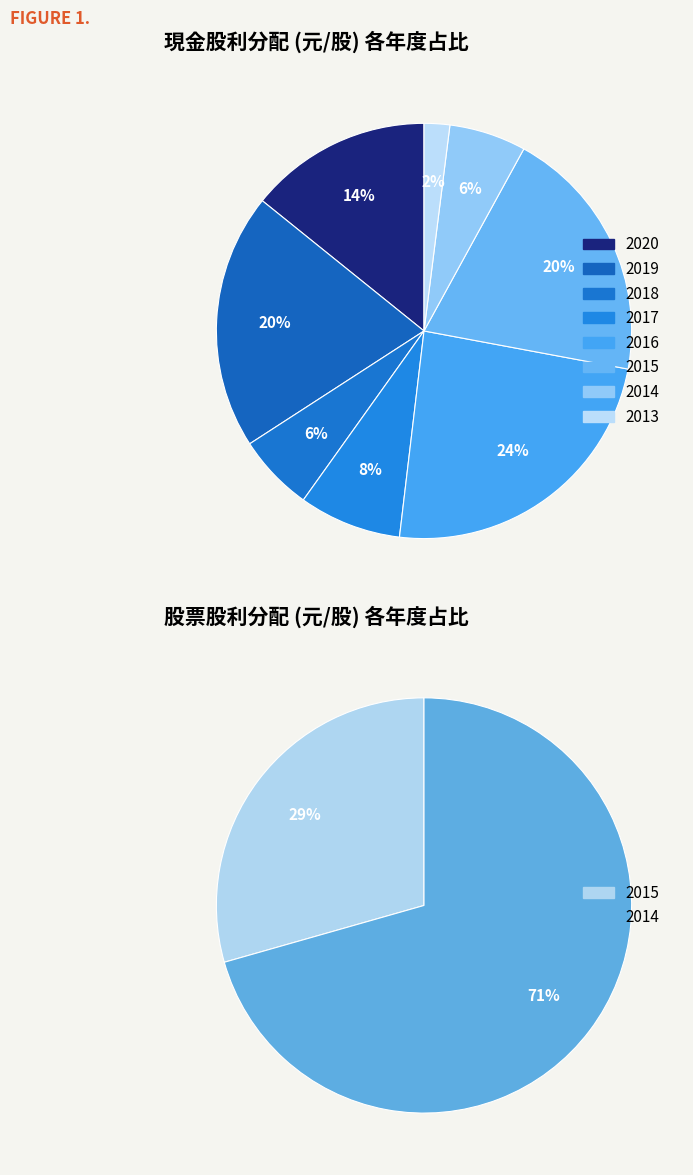

Does any single category account for the majority?

No